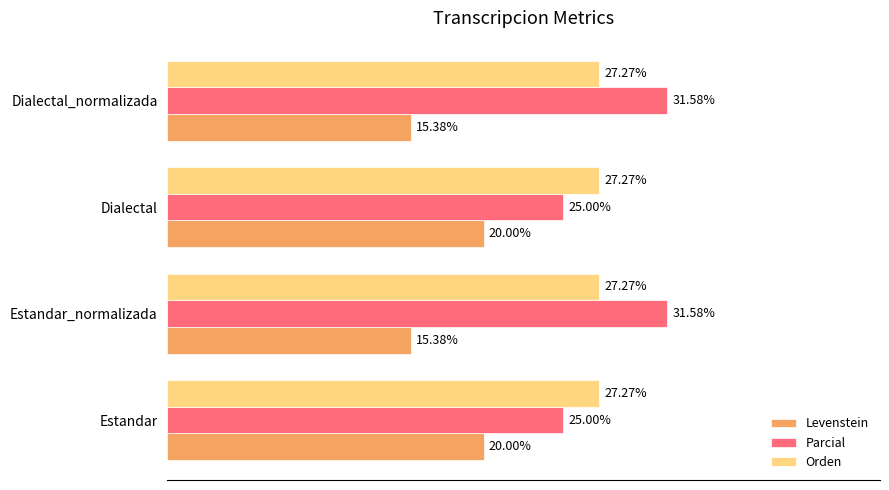

Which series has the largest total across all categories?

Parcial